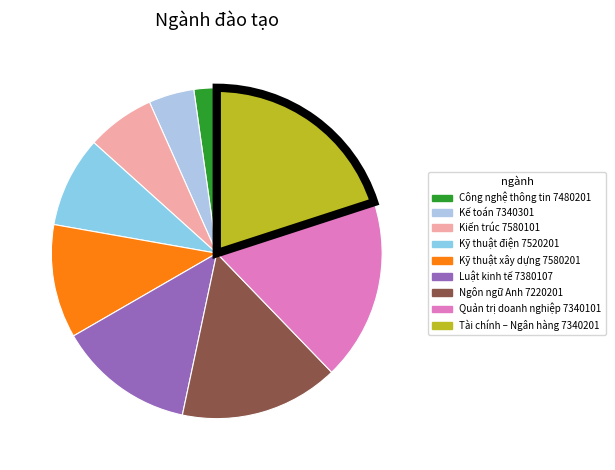

Count the number of slices in the pie.

9